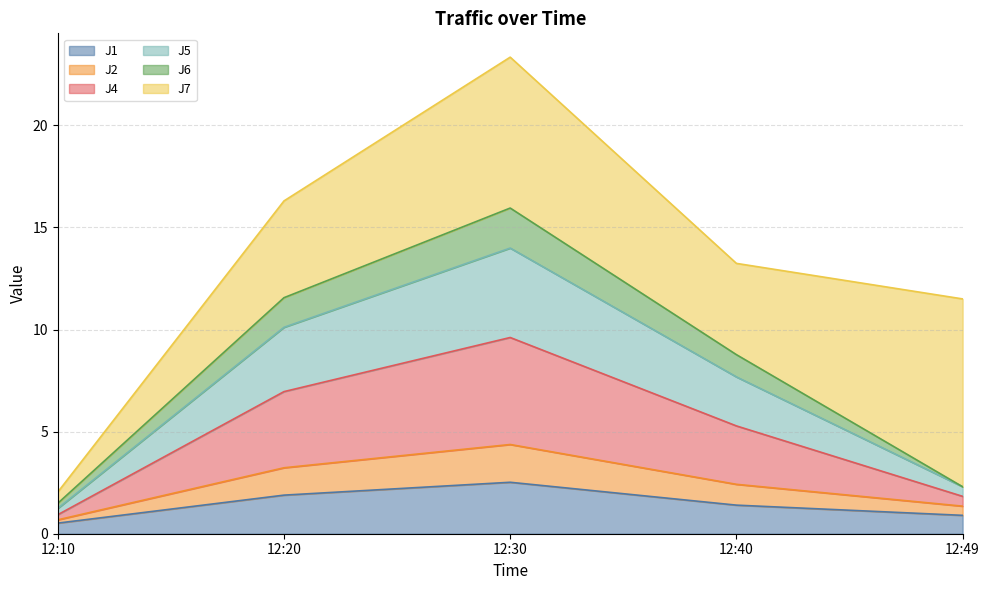

The J1 series shows 2.5 at 12:30. True or false?

True